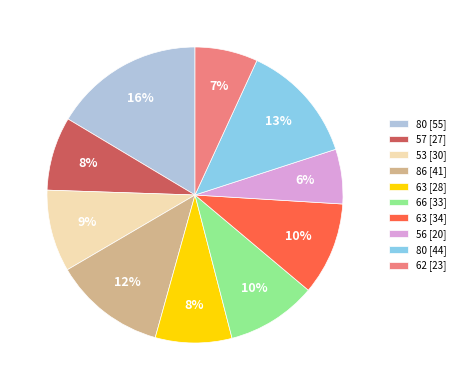

Combined, do 57 [27] and 63 [28] account for over 50%?

No